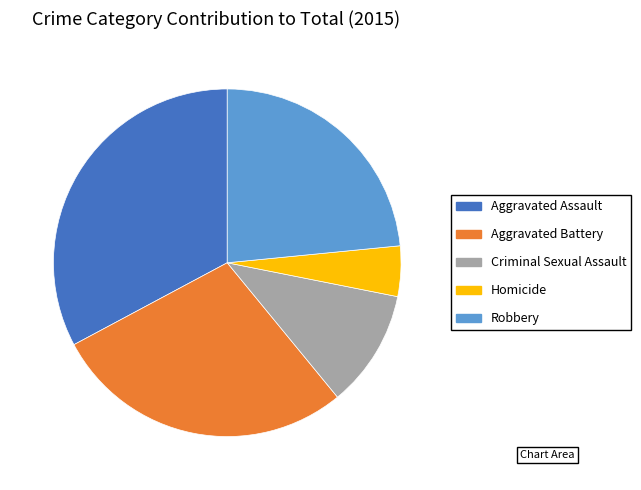

Between Aggravated Battery and Homicide, which is larger?

Aggravated Battery